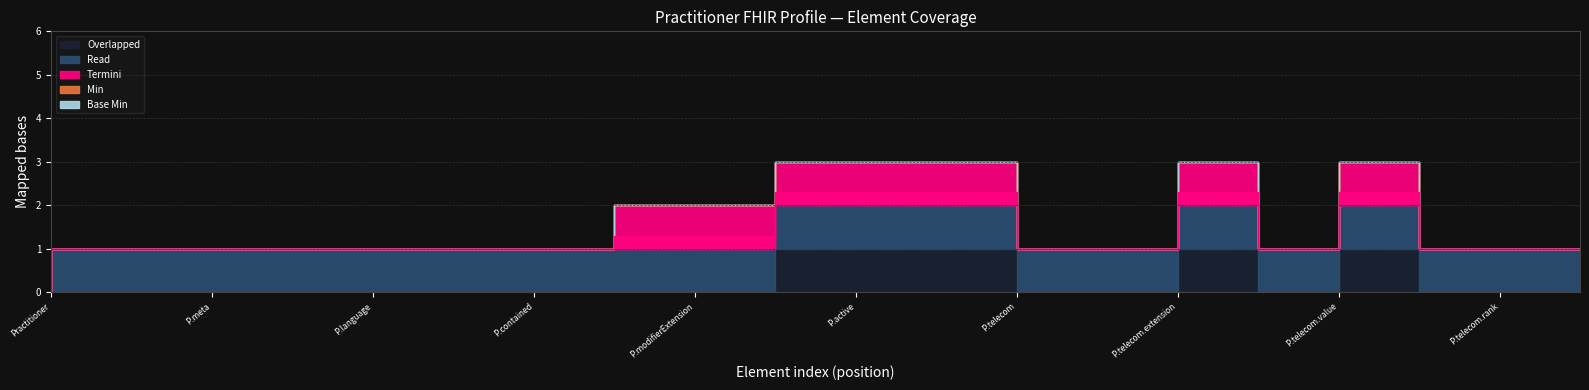

How many lines are shown in the chart?

5